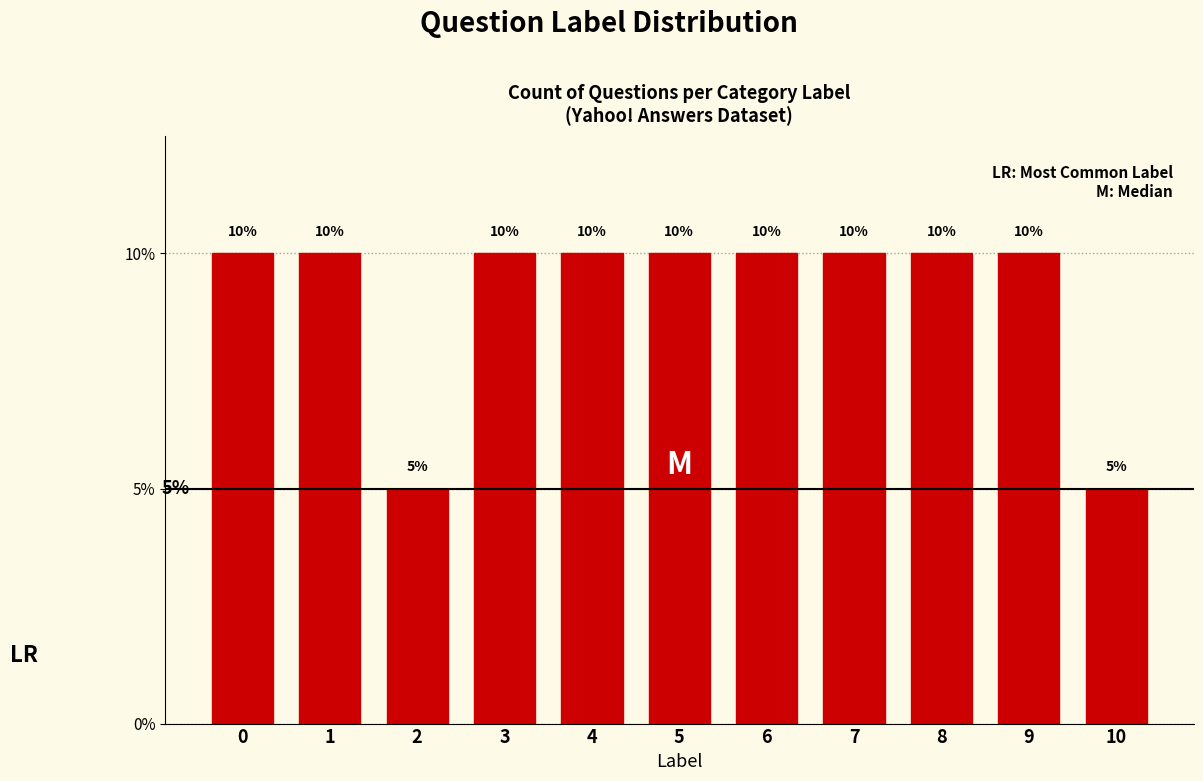

Reading left to right, what are all the values shown in this chart?

0=10	1=10	2=5	3=10	4=10	5=10	6=10	7=10	8=10	9=10	10=5